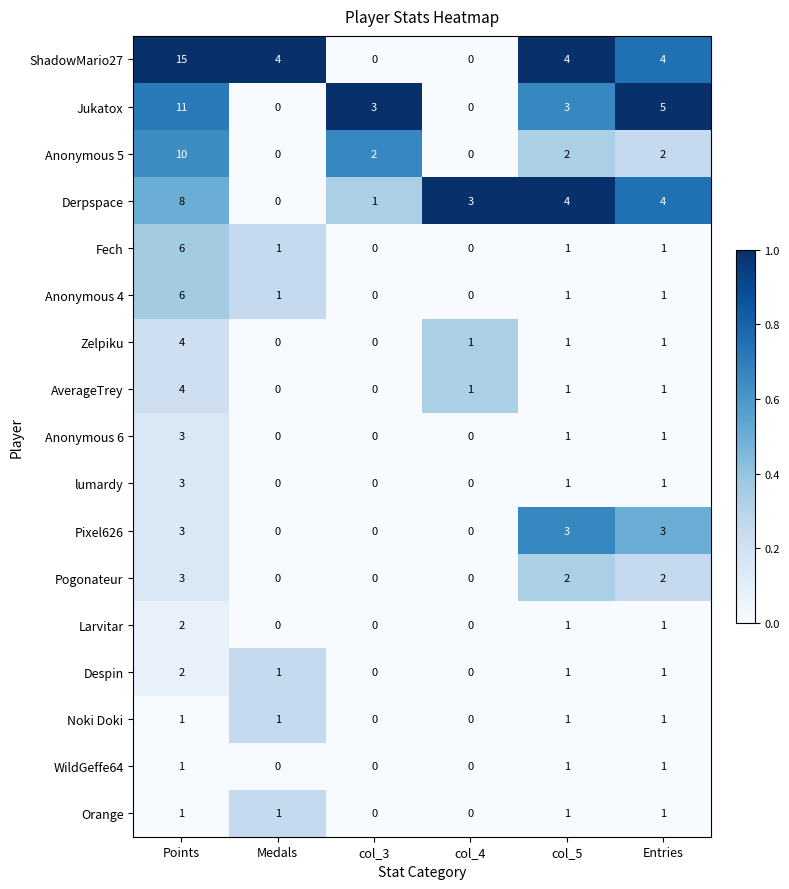

The value of AverageTrey at Points is 4. True or false?

True